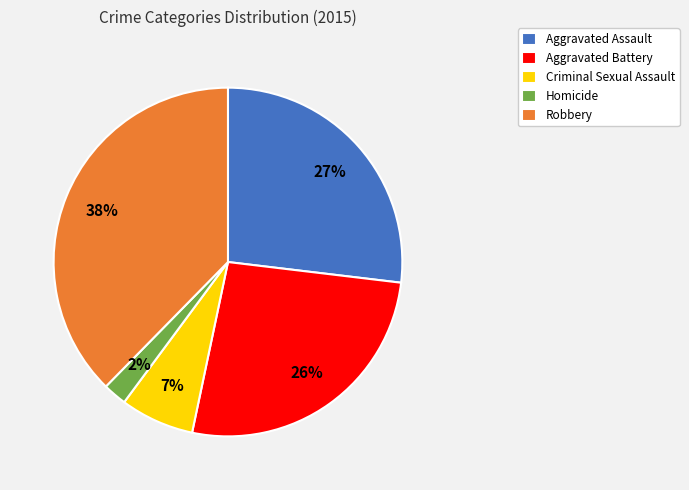

Count the number of slices in the pie.

5